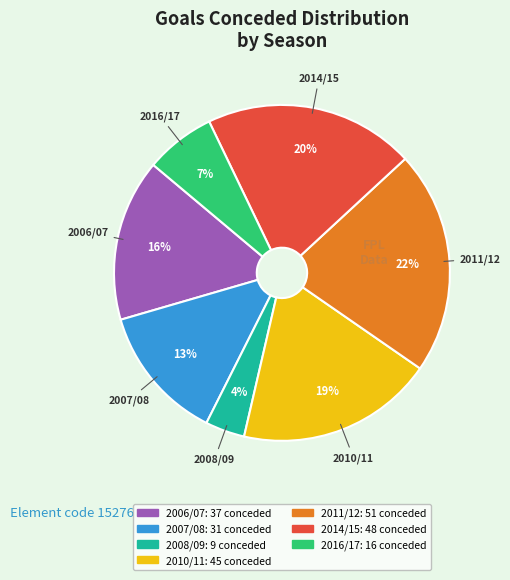

How many slices are in this pie chart?

7